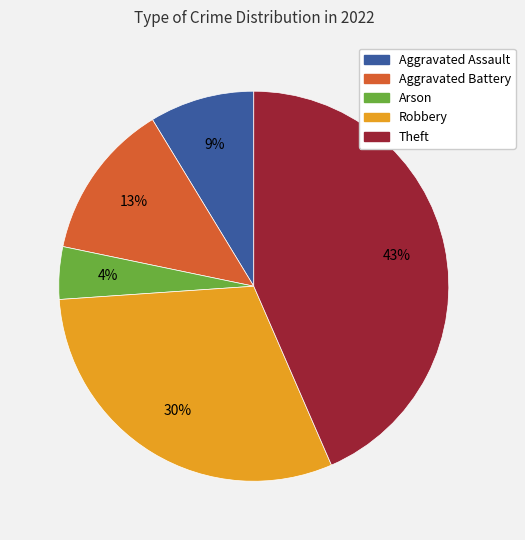

How many slices are in this pie chart?

5